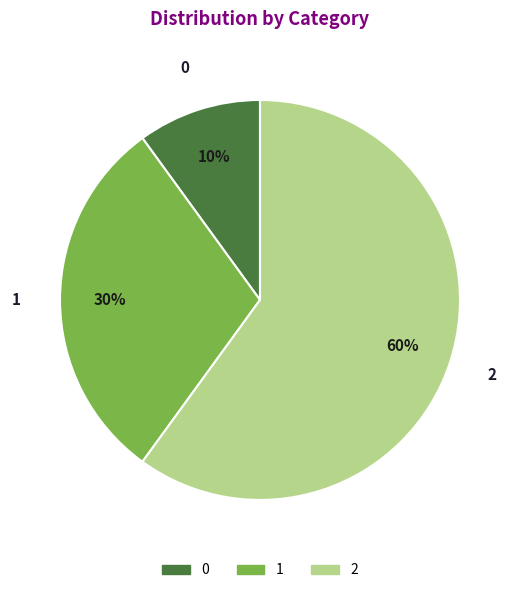

Combined, do 2 and 1 account for over 50%?

Yes